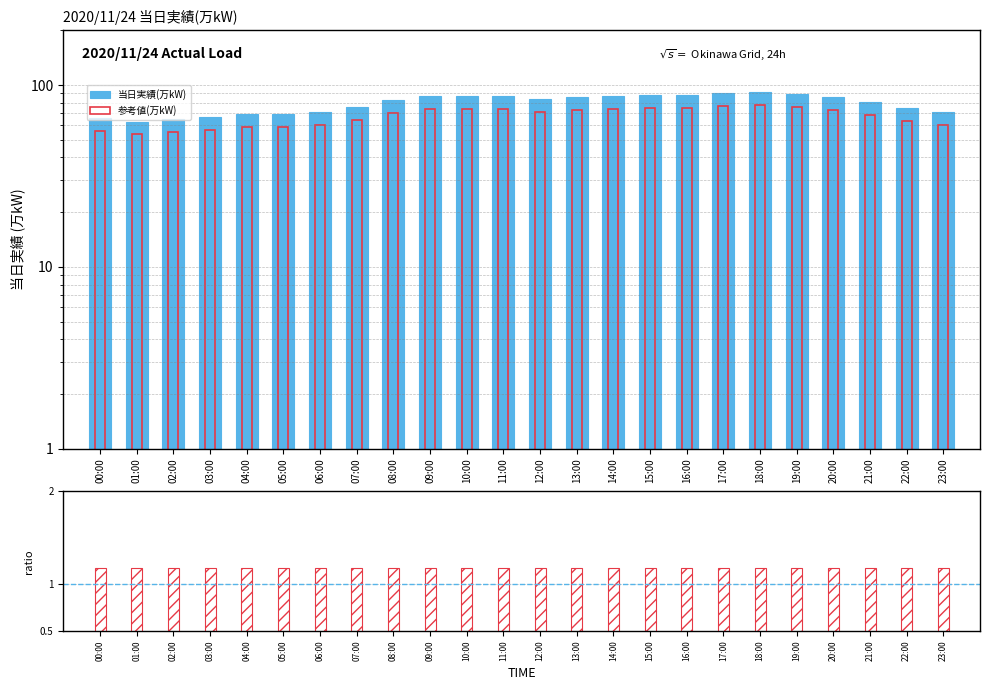

Reading left to right, list all the values displayed in this chart.

当日実績(万kW): 66.0	63.0	65.0	67.0	69.0	69.0	71.0	76.0	83.0	87.0	87.0	87.0	84.0	86.0	87.0	88.0	88.0	90.0	92.0	89.0	86.0	81.0	75.0	71.0
参考値(万kW): 56.1	53.5	55.2	56.9	58.6	58.6	60.4	64.6	70.5	74.0	74.0	74.0	71.4	73.1	74.0	74.8	74.8	76.5	78.2	75.6	73.1	68.8	63.8	60.4
ratio: 1.2	1.2	1.2	1.2	1.2	1.2	1.2	1.2	1.2	1.2	1.2	1.2	1.2	1.2	1.2	1.2	1.2	1.2	1.2	1.2	1.2	1.2	1.2	1.2